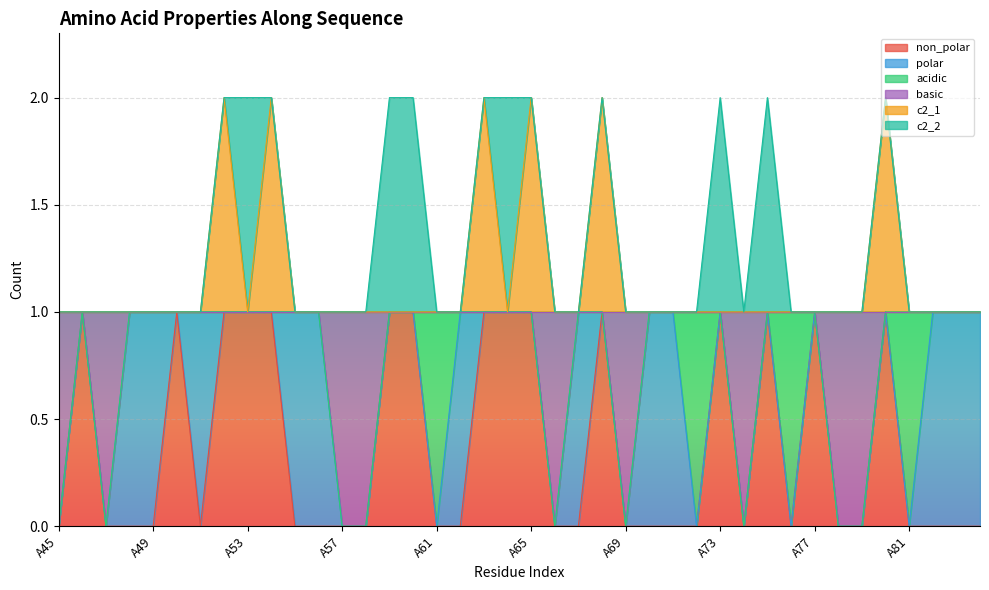

Does the chart display data point markers on the line(s)?

No